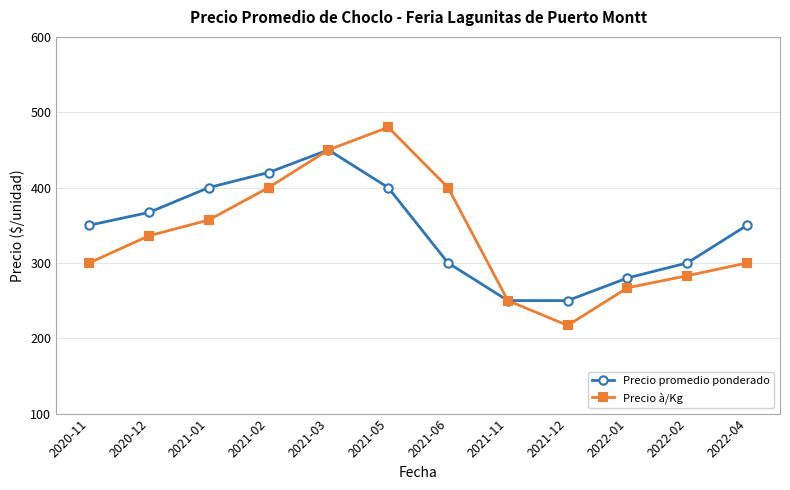

At which category is the sum across all series the highest?

2021-03